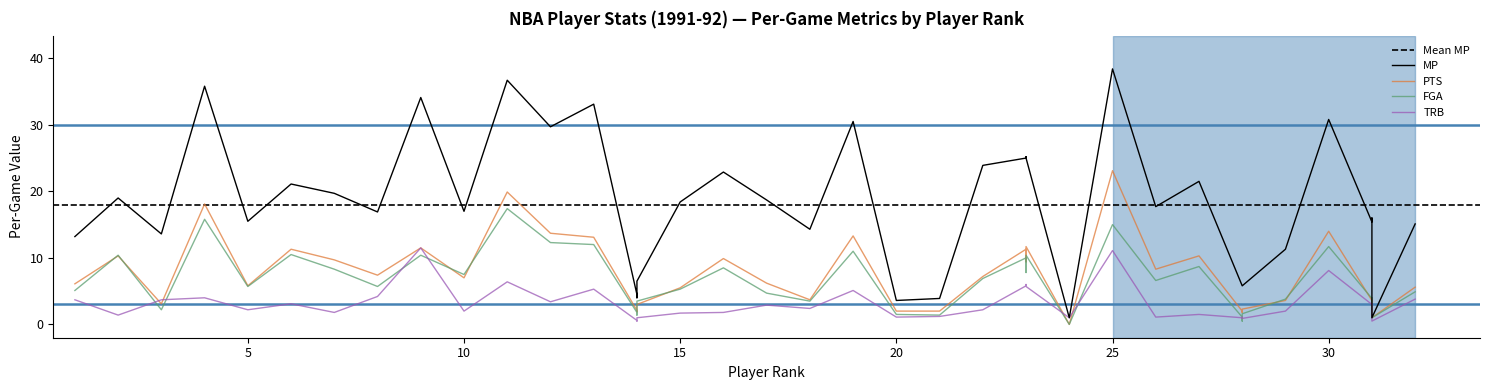

What is the spread (max minus min) of values at 6?

18.0